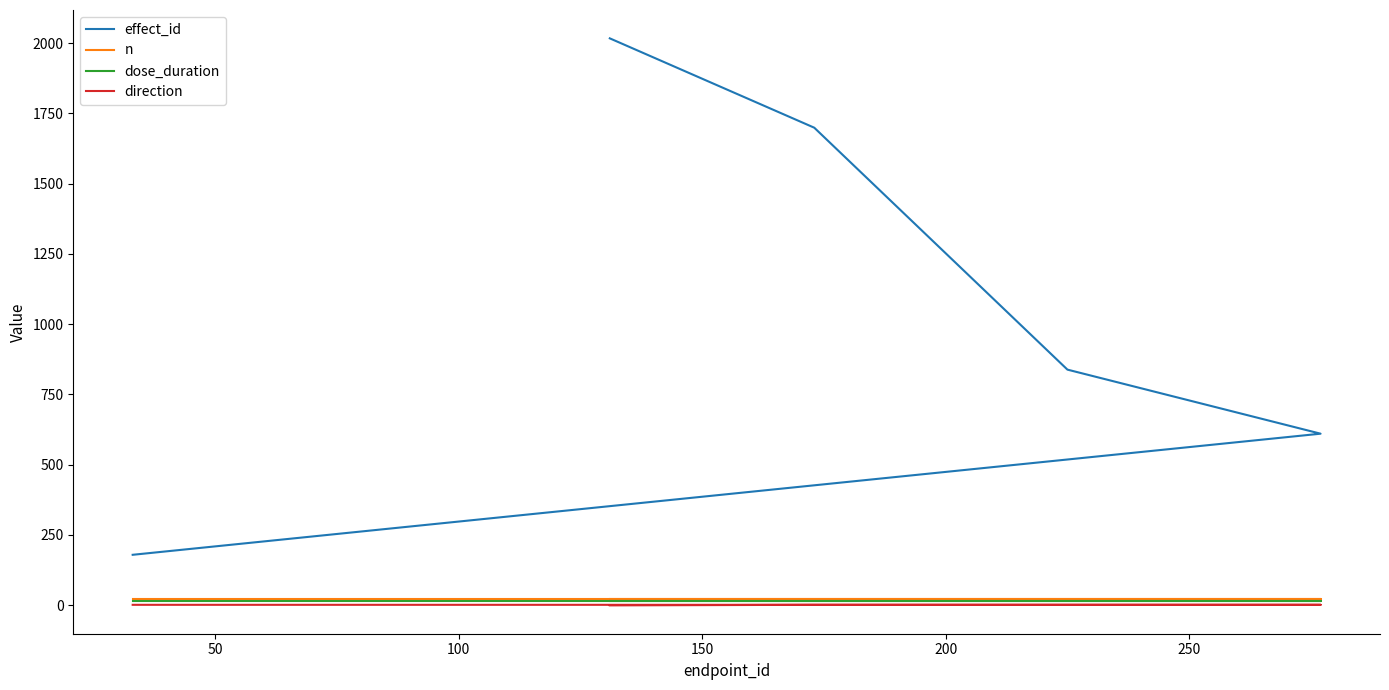

True or false: effect_id and direction intersect in this chart.

False